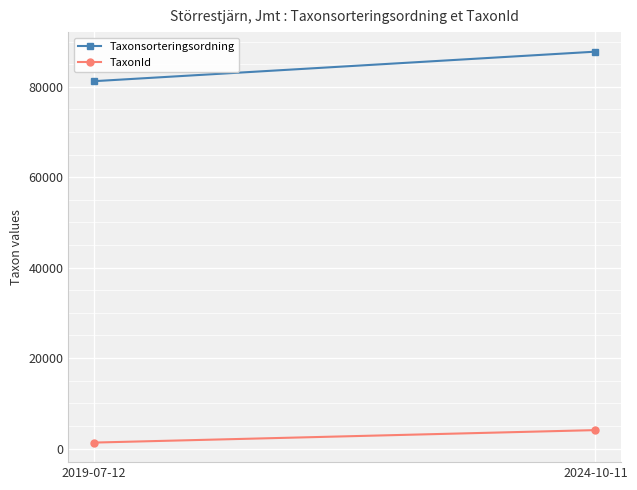

True or false: Taxonsorteringsordning has a value of 81236 at 2019-07-12.

True